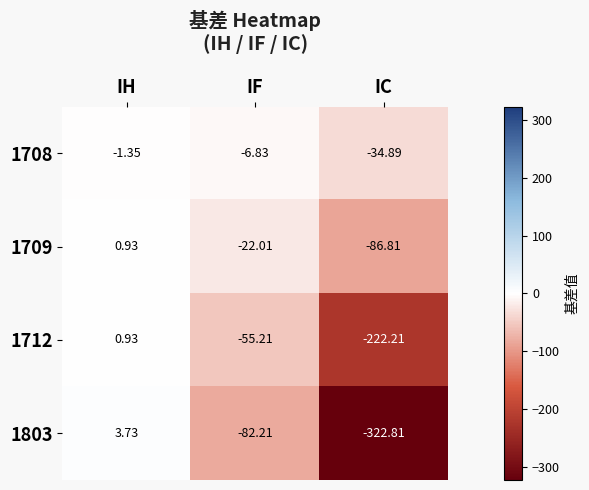

How many values in 1709 are above zero?

1